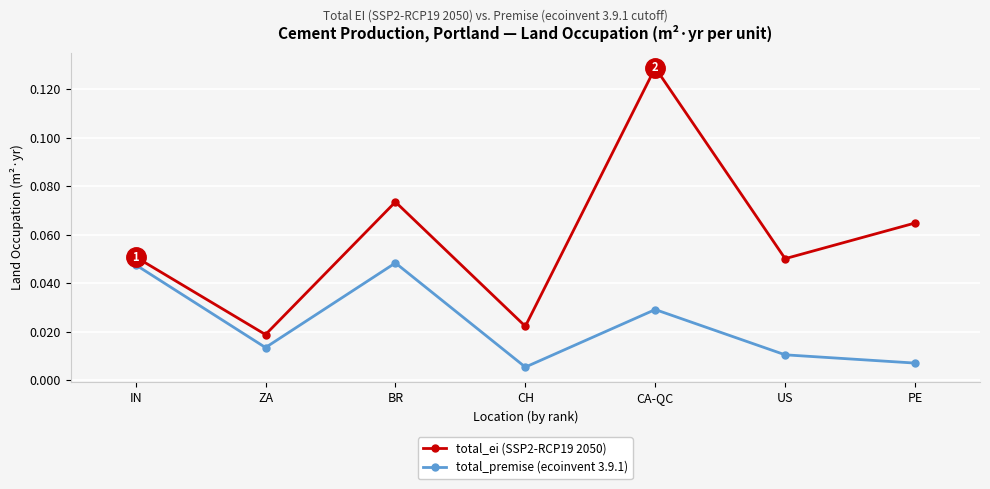

Is the value of total_premise (ecoinvent 3.9.1) at US greater than the value of total_ei (SSP2-RCP19 2050) at IN?

No